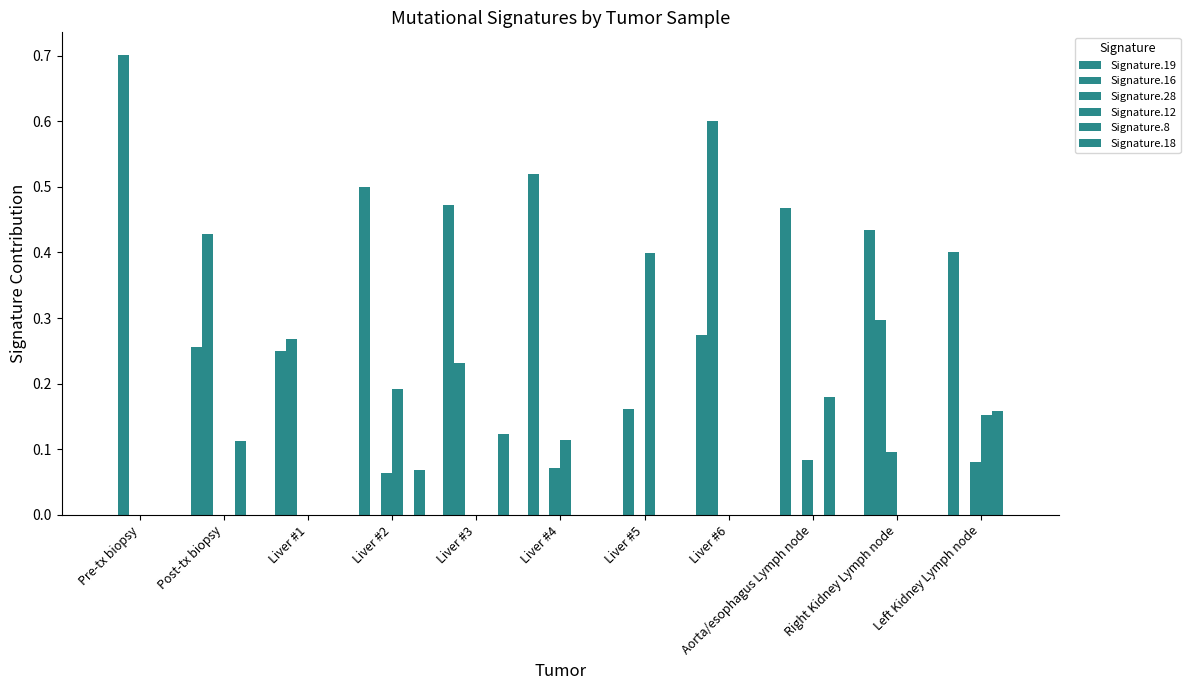

Does the chart contain stacked bars?

No